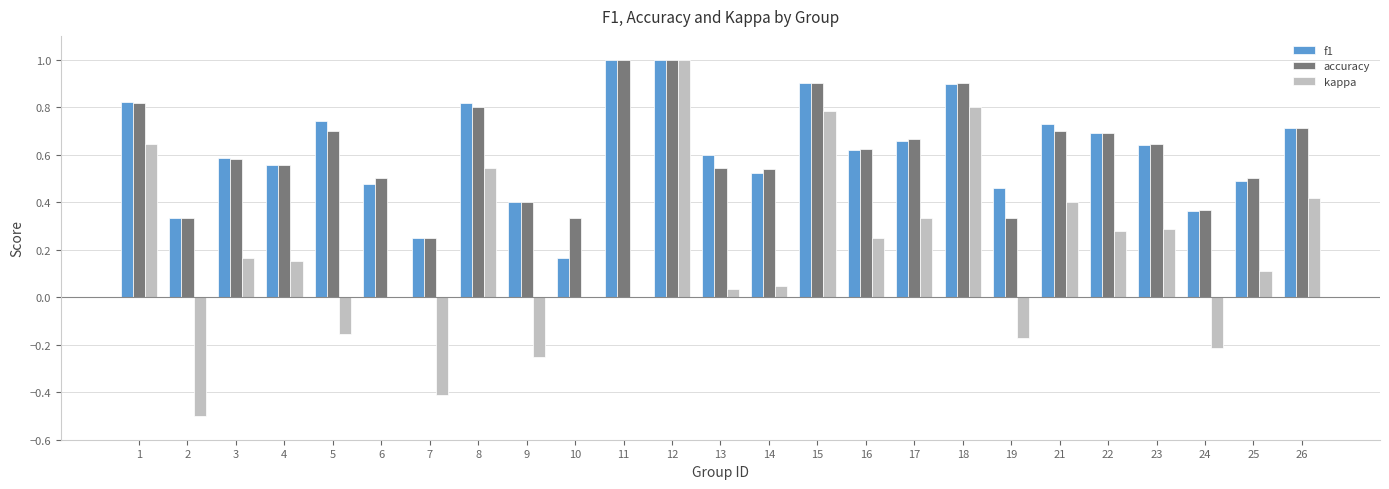

Are the bars horizontal?

No